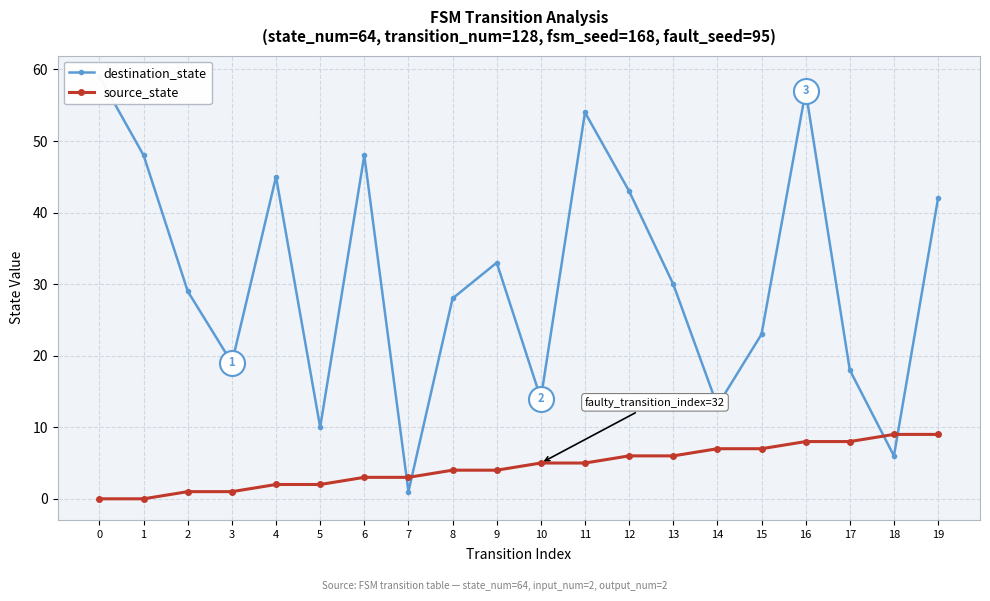

Where does the source_state series first go above 5?

12